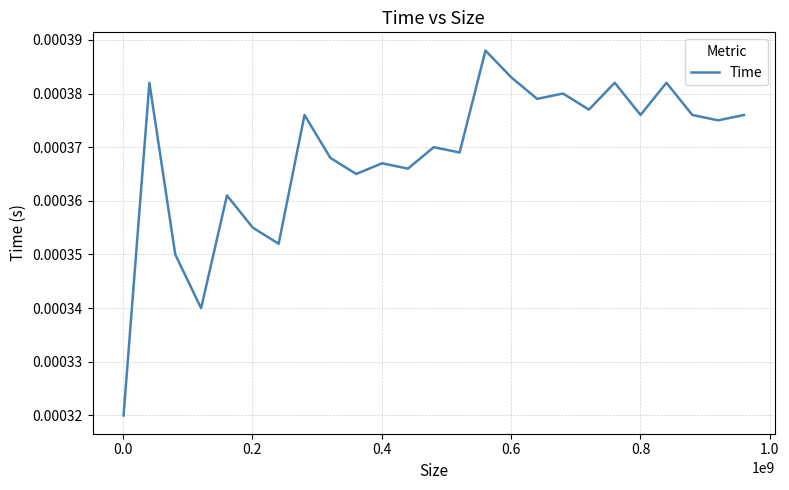

How many categories are shown in the chart?

25